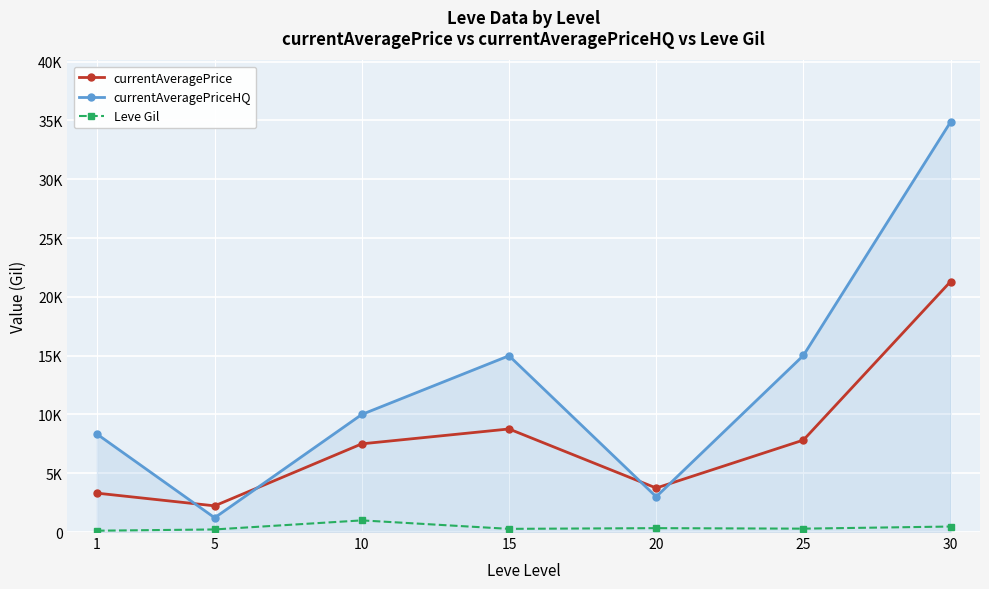

What is the difference between the second highest and second lowest values in the currentAveragePrice series?

5455.9